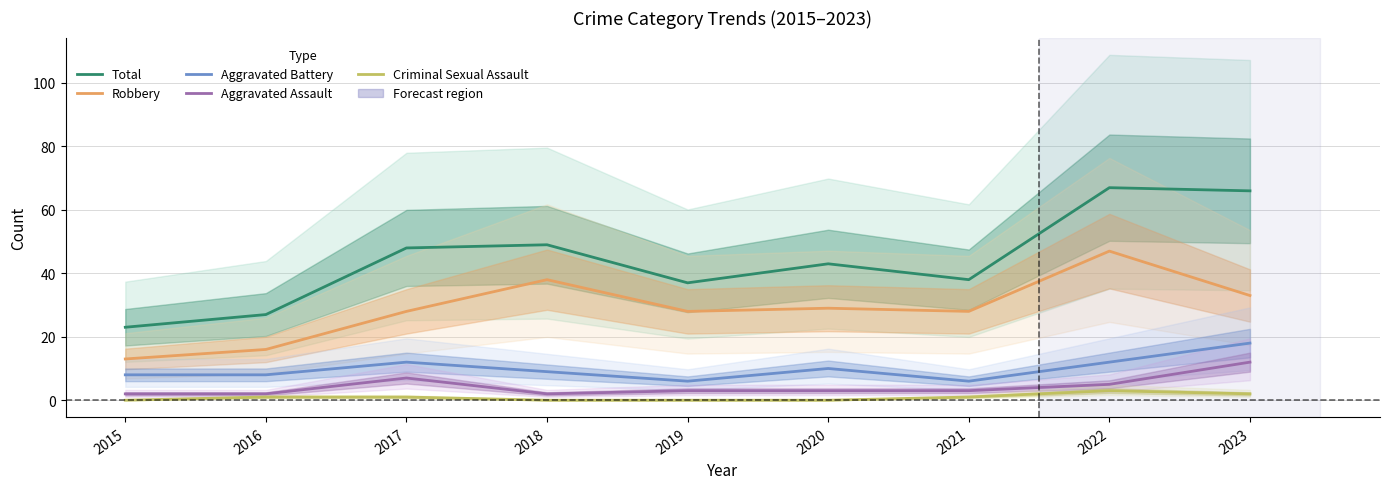

Where is Criminal Sexual Assault nearest to the value 1?

2016